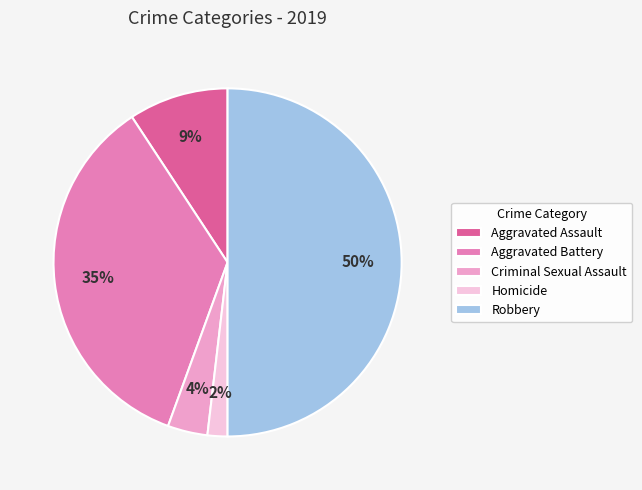

Is the sum of Homicide and Aggravated Battery greater than half?

No